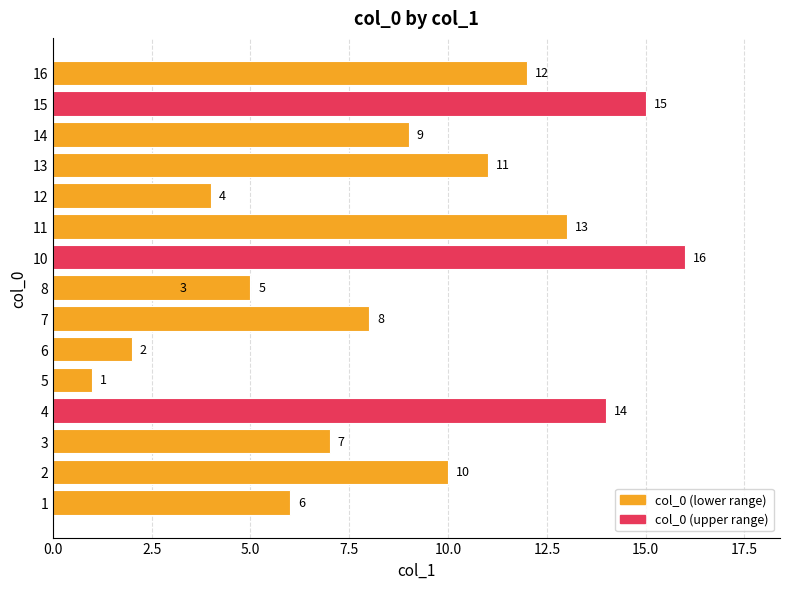

The value at 7 is 4. True or false?

False